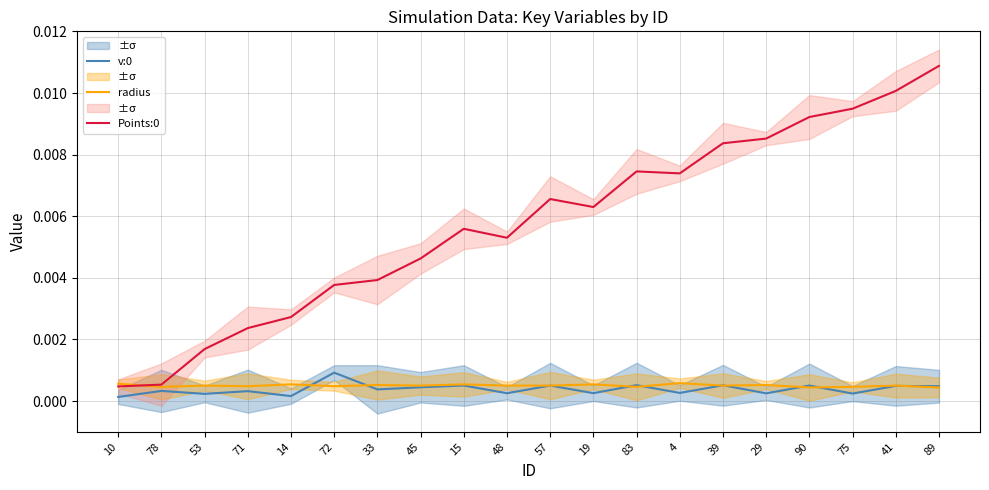

Which series has the largest range (max minus min)?

Points:0